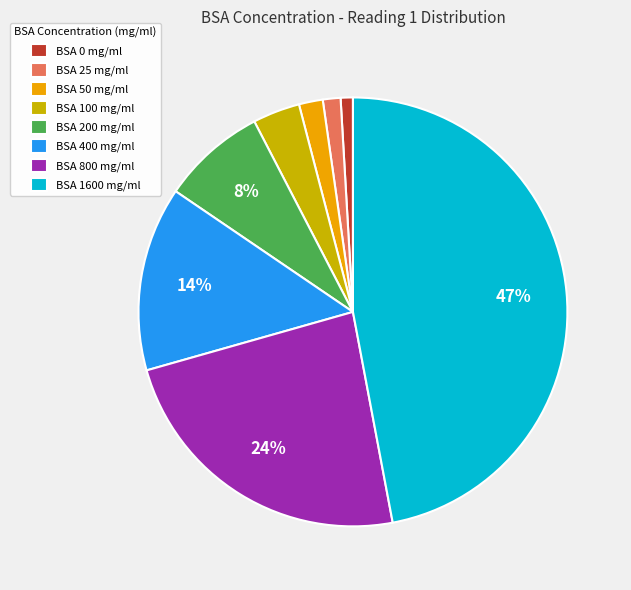

What is the largest slice in the pie chart?

BSA 1600 mg/ml